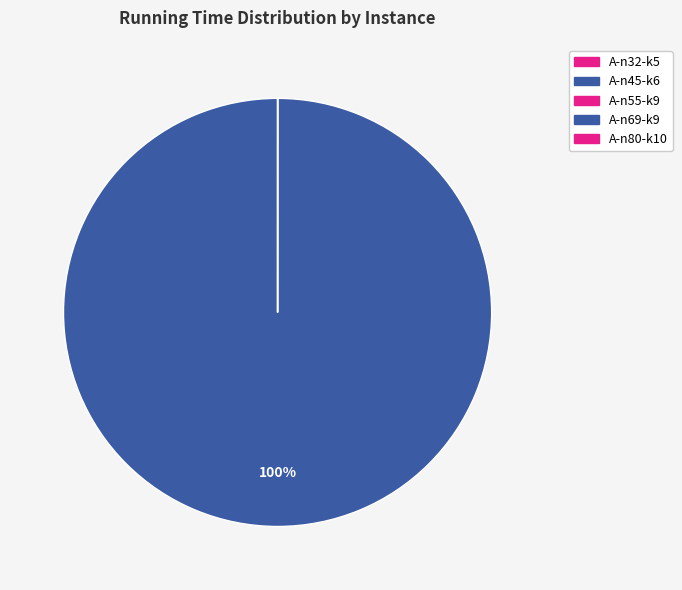

What is the majority slice?

A-n69-k9